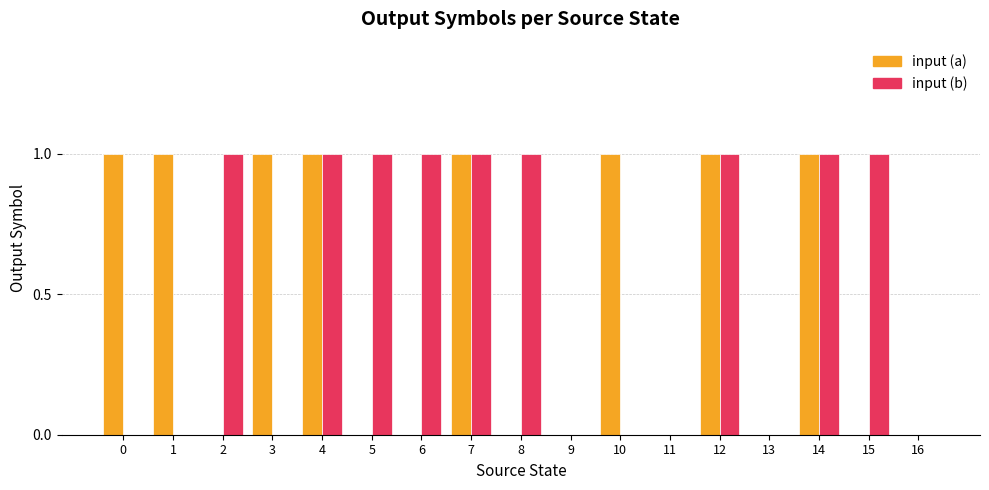

What is the greatest value displayed?

1